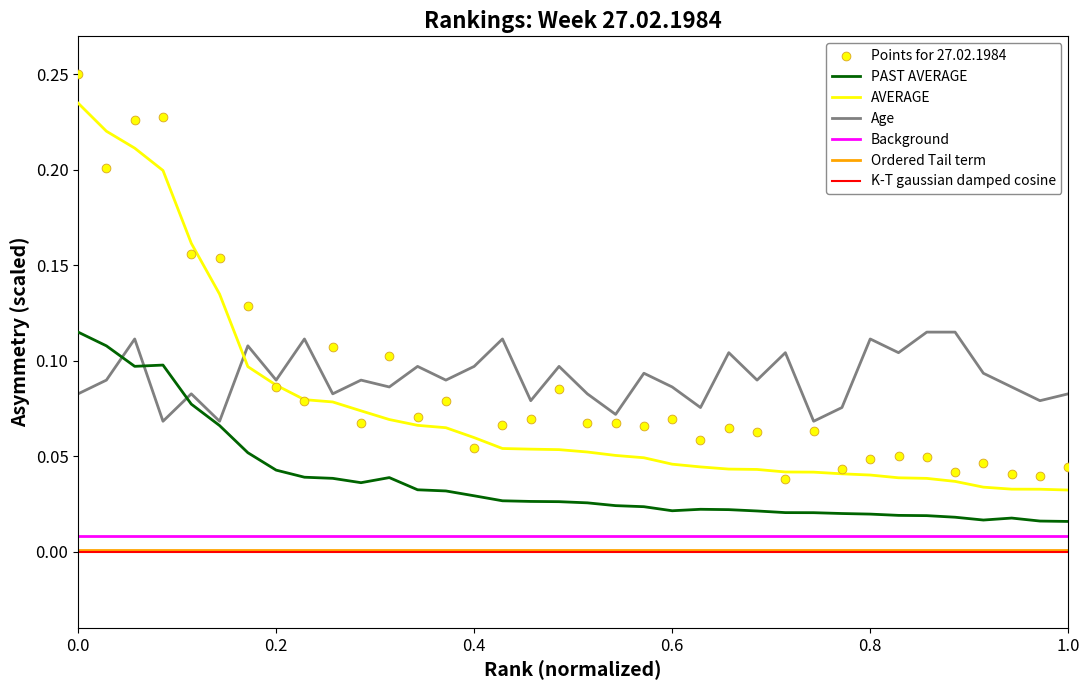

At how many categories does at least one series exceed 0?

36